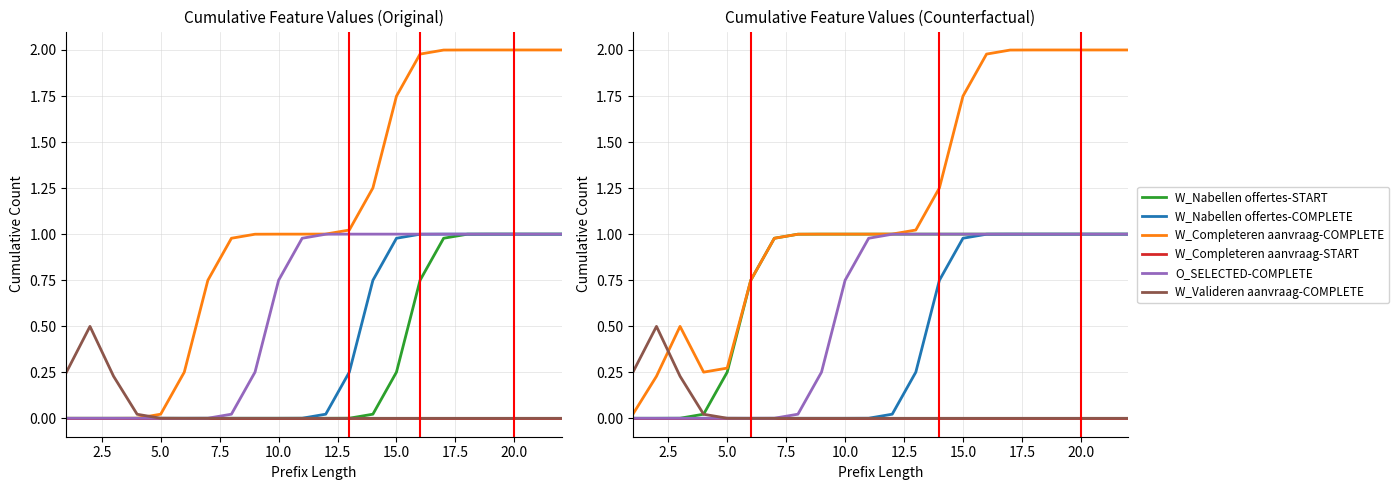

The W_Nabellen offertes-COMPLETE series shows -0.6 at 5.0. True or false?

False